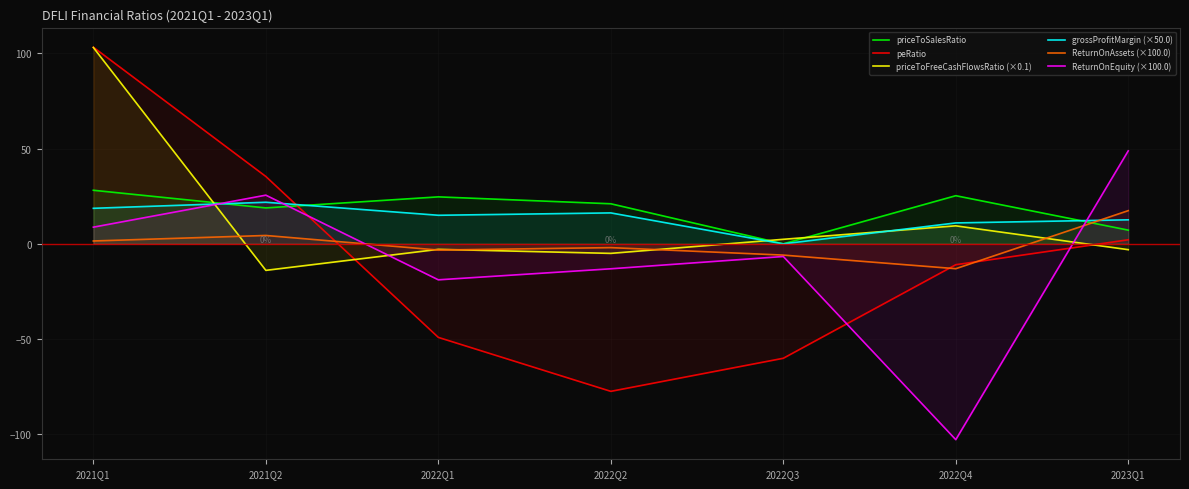

What is the average value of the priceToSalesRatio series?

17.9